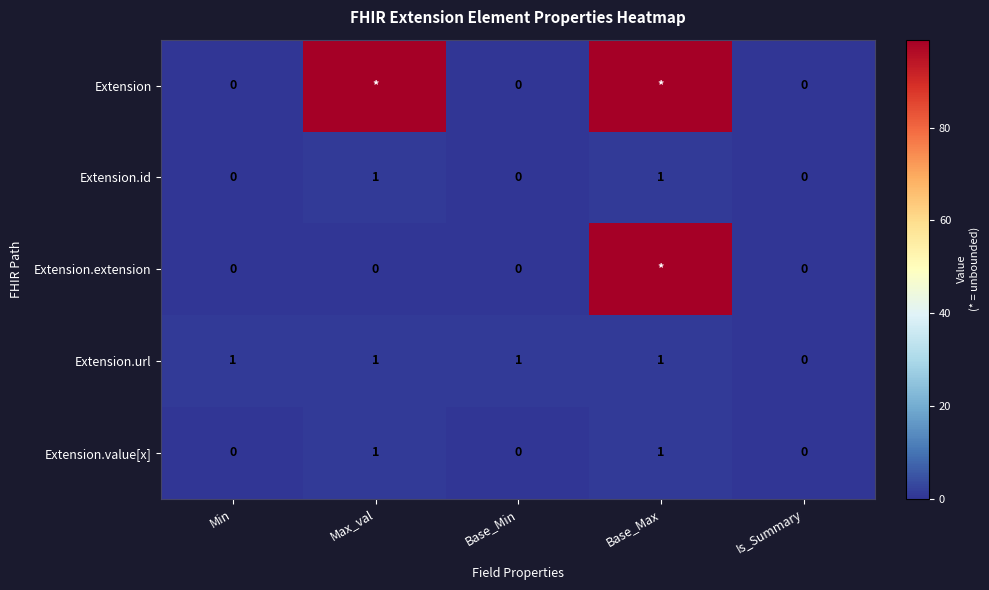

The Extension.id series shows 1 at Min. True or false?

False